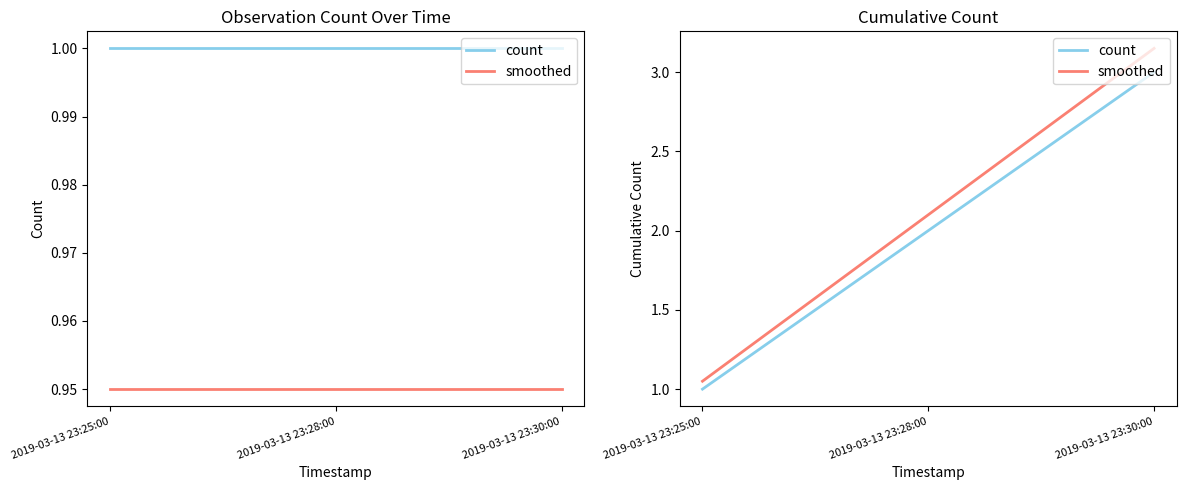

Between 2019-03-13 23:30:00 and 2019-03-13 23:25:00, which is larger?

2019-03-13 23:30:00